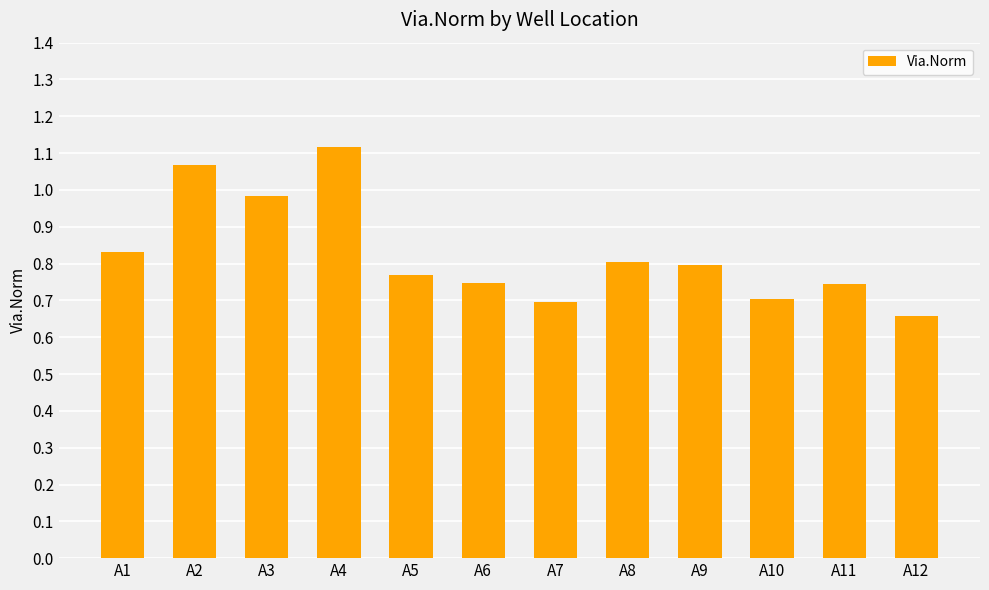

What is the sum of the values at A5 and A11?

1.5